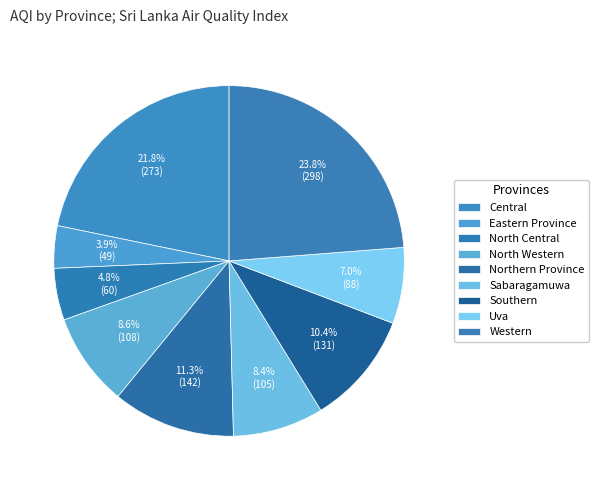

Count the number of slices in the pie.

9